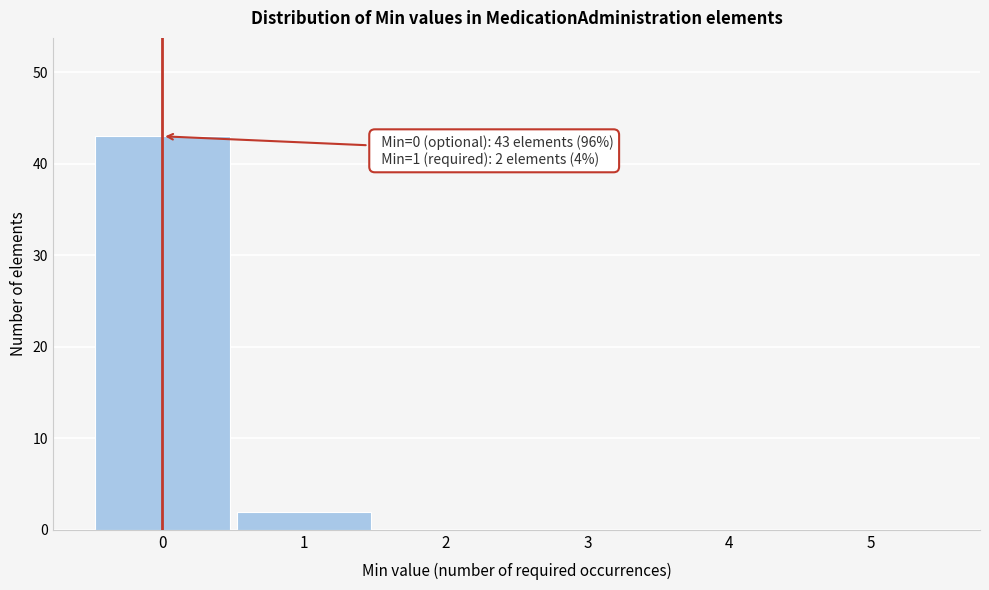

Over which range of the x-axis is the bar tallest?

-0.5 to 0.5